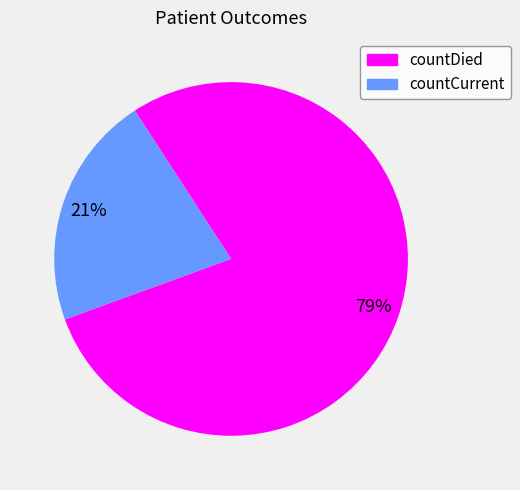

Between countDied and countCurrent, which is larger?

countDied